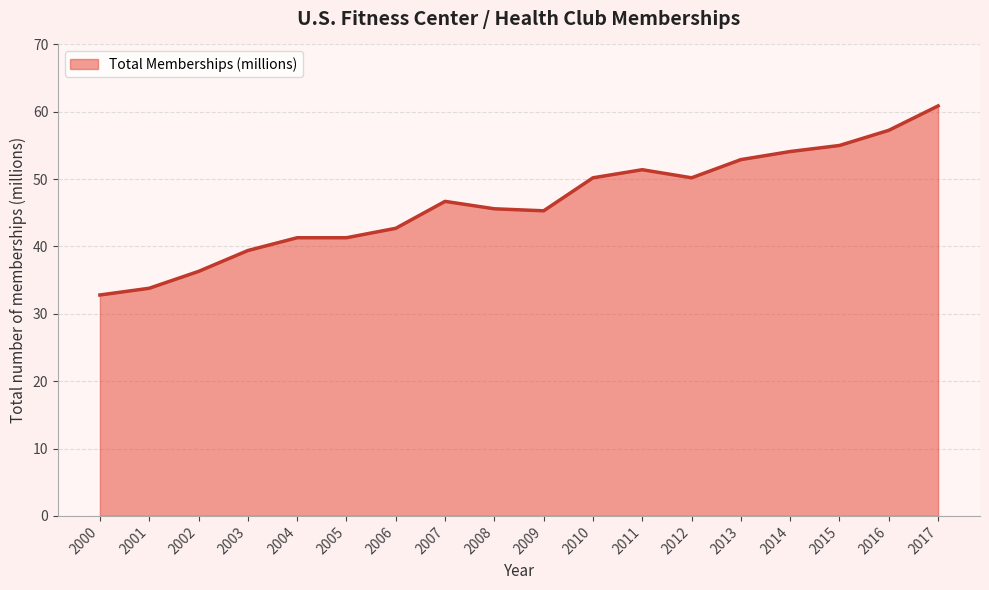

True or false: the data has more than 0 interior local peaks.

True